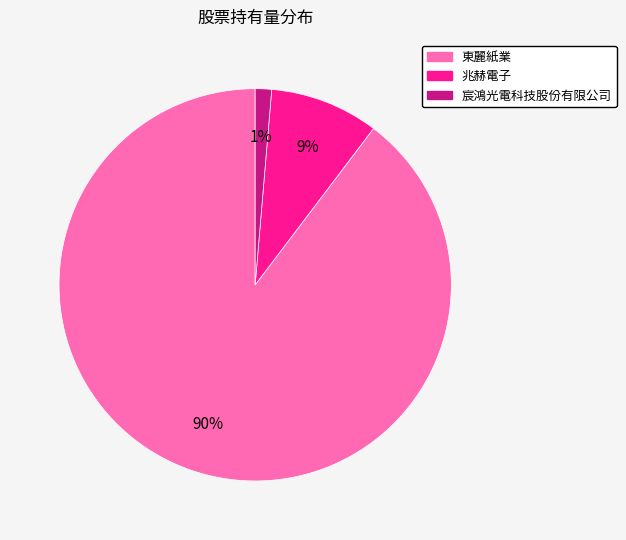

To the nearest percent, what is the combined percentage of 兆赫電子 and 東麗紙業?

99%